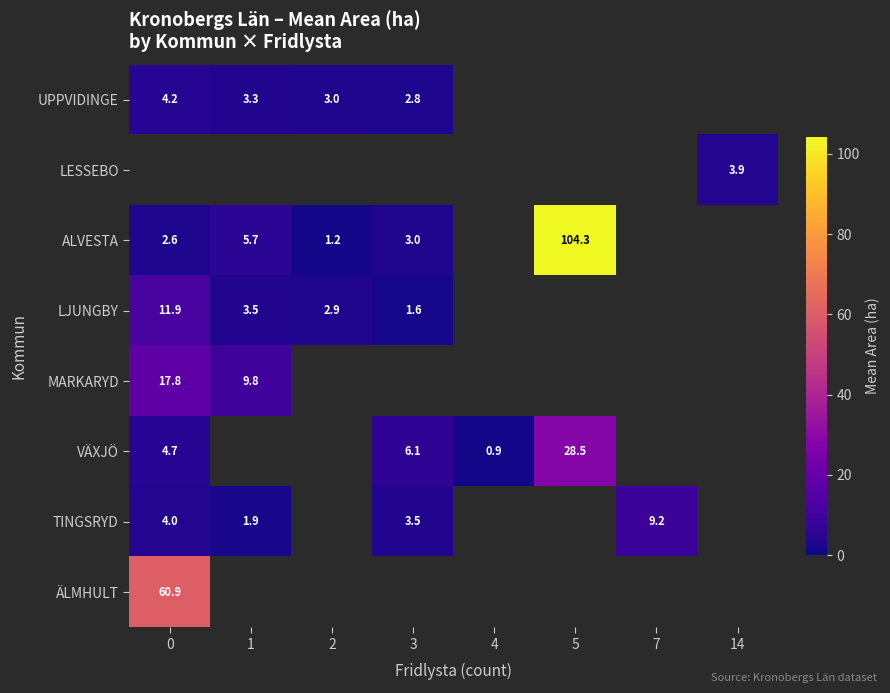

Which label corresponds to the largest value in the chart?

5